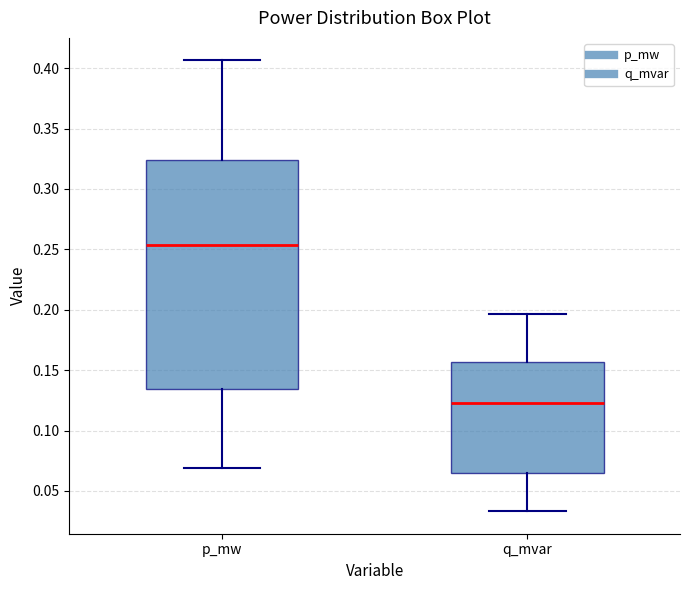

Which box has the lowest median line?

q_mvar